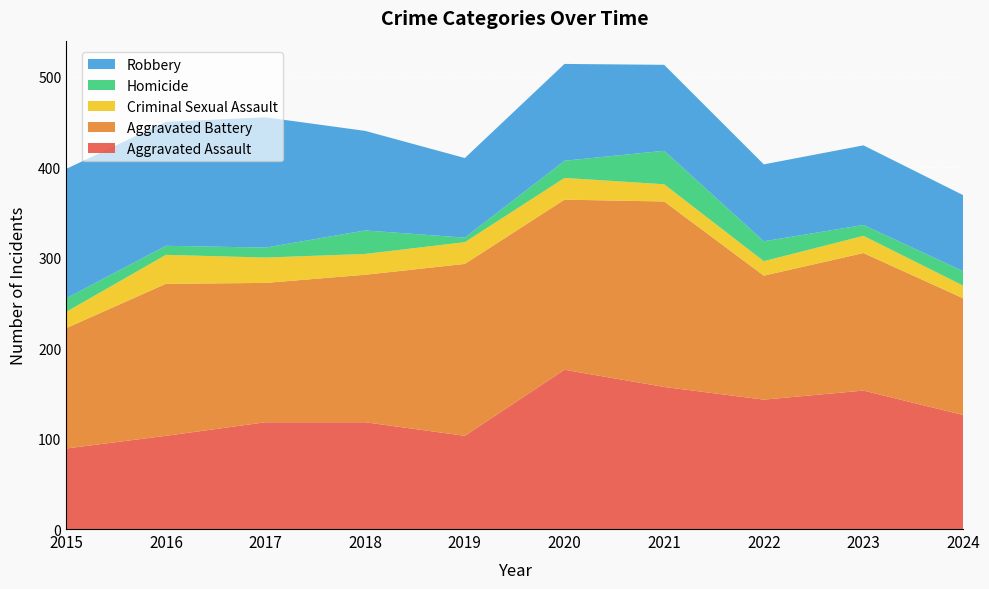

Reading right to left, what are all the values shown in this chart?

Aggravated Assault: 2024=126	2023=153	2022=143	2021=157	2020=176	2019=103	2018=118	2017=118	2016=103	2015=89
Aggravated Battery: 2024=129	2023=152	2022=137	2021=205	2020=188	2019=190	2018=163	2017=154	2016=168	2015=133
Criminal Sexual Assault: 2024=14	2023=19	2022=16	2021=19	2020=24	2019=24	2018=23	2017=28	2016=32	2015=18
Homicide: 2024=16	2023=12	2022=22	2021=37	2020=19	2019=5	2018=26	2017=11	2016=10	2015=15
Robbery: 2024=84	2023=88	2022=85	2021=95	2020=107	2019=88	2018=110	2017=144	2016=137	2015=143